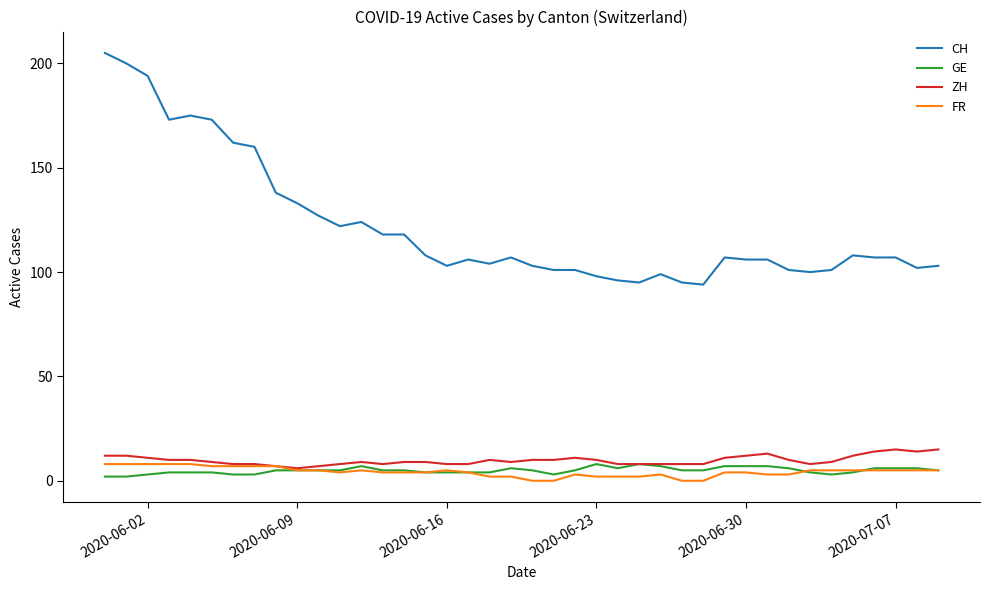

Which series has the largest range (max minus min)?

CH